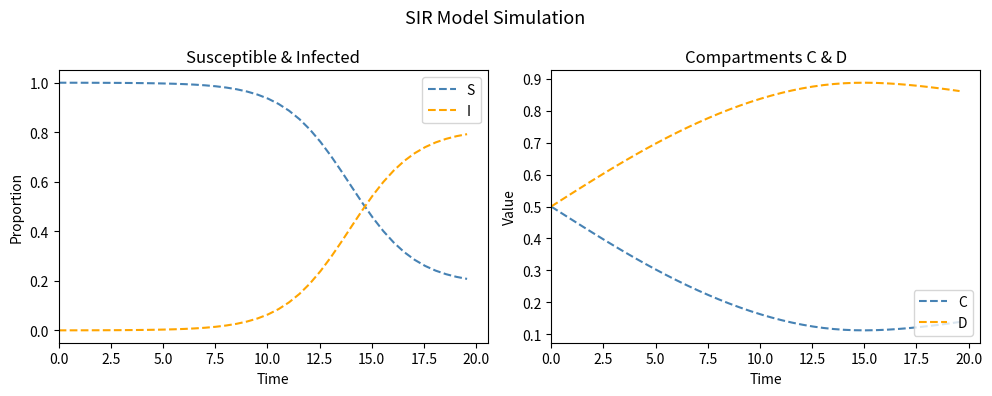

List the series in order of their peak value, lowest first.

C, I, D, S